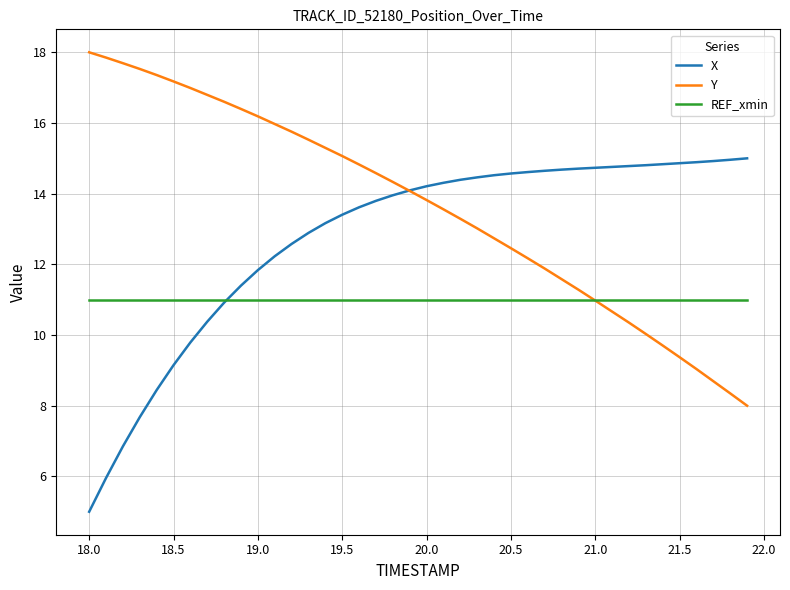

Rank the series by their maximum value, from highest to lowest.

Y, X, REF_xmin